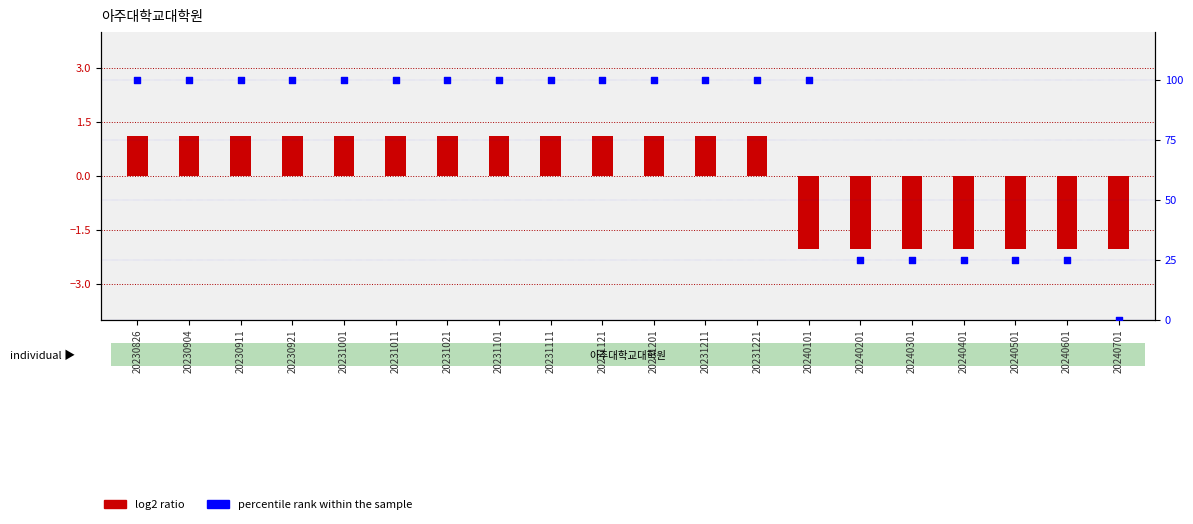

At how many categories does at least one series exceed 50?

14